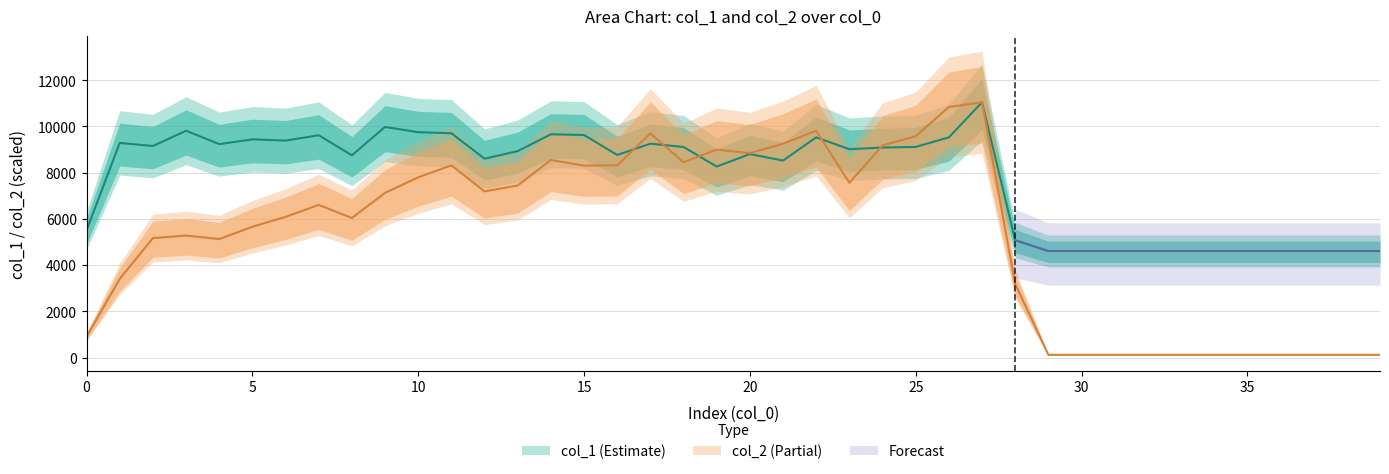

Which category has the highest value in the col_2 series?

27